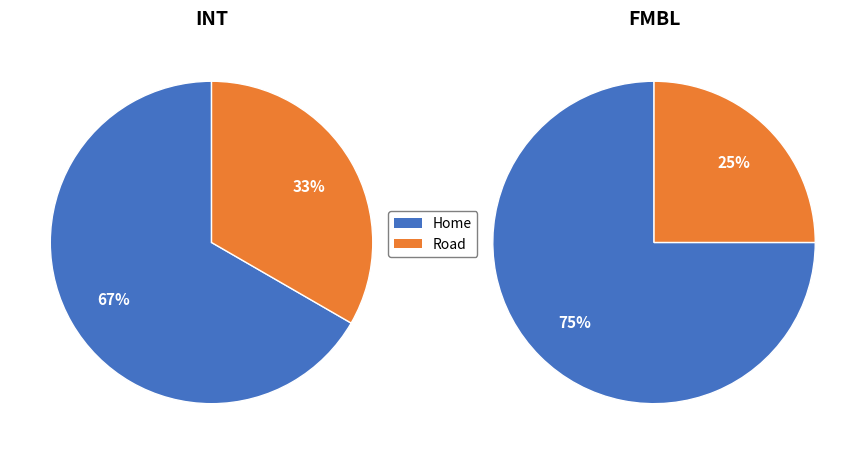

Is there any slice that represents more than half of the pie?

Yes